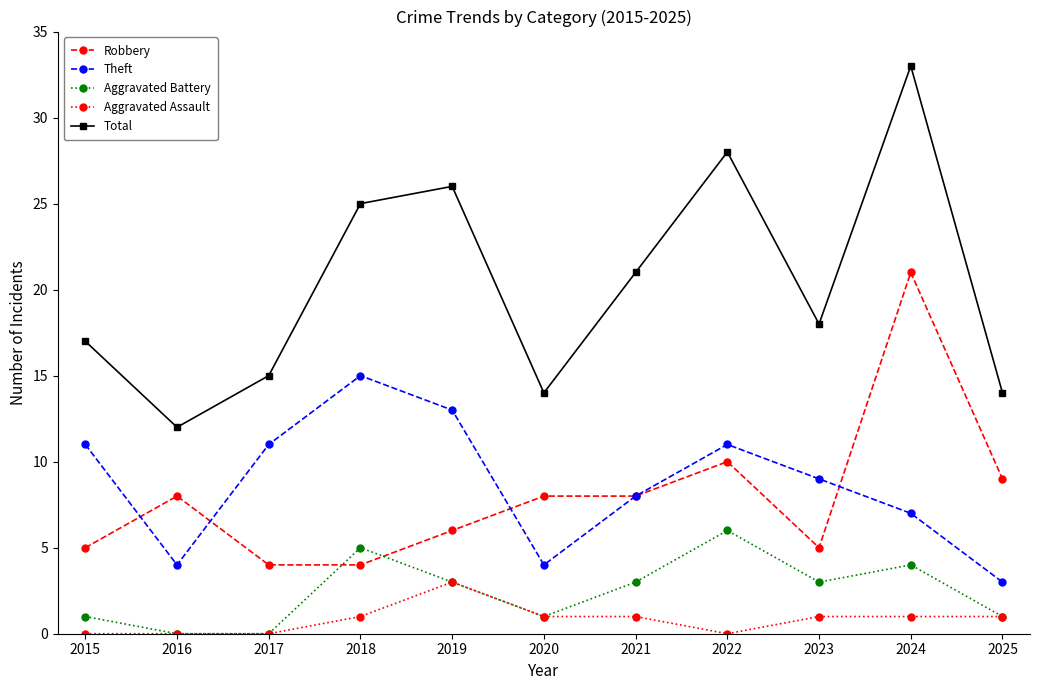

How many lines are shown in the chart?

5